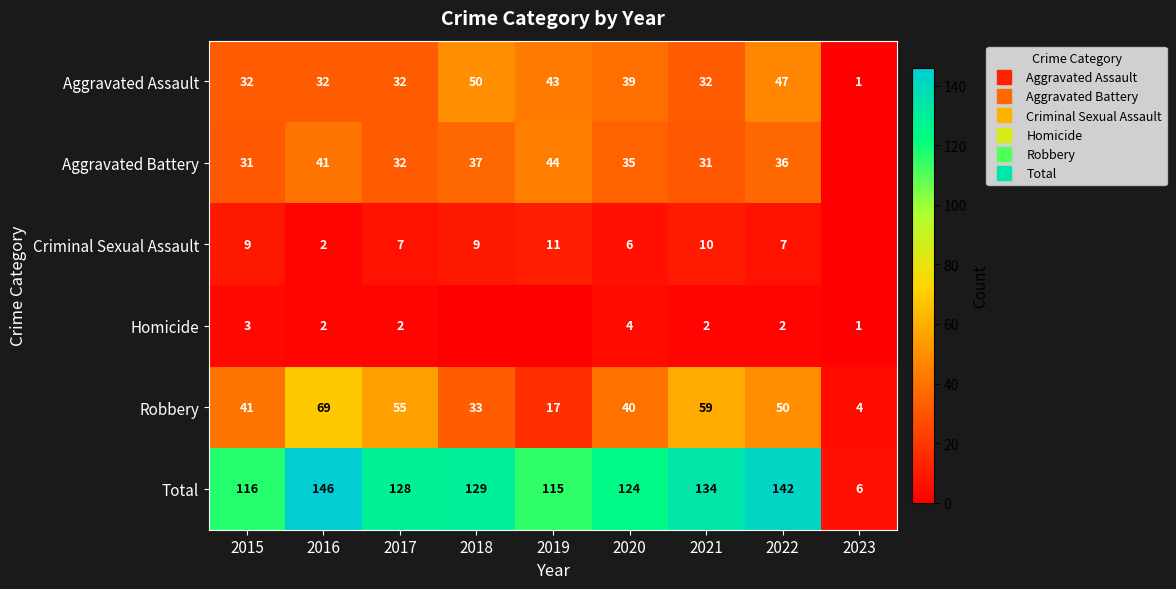

What is the spread (max minus min) of values at 2018?

129